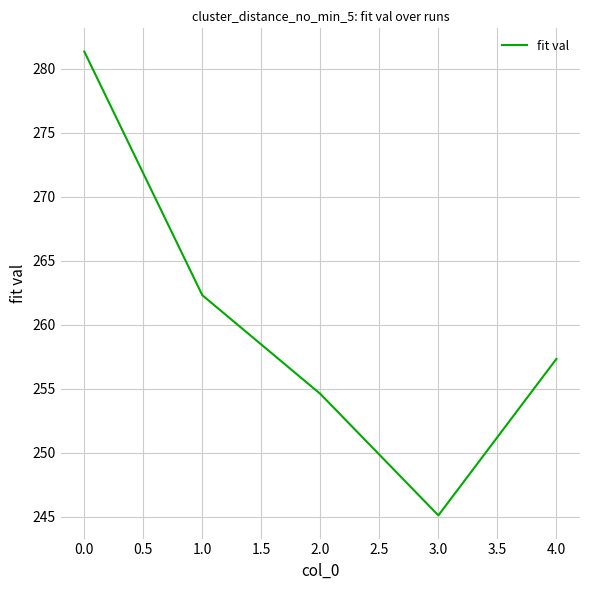

Is it true that the value at 2.0 is 254.6?

True